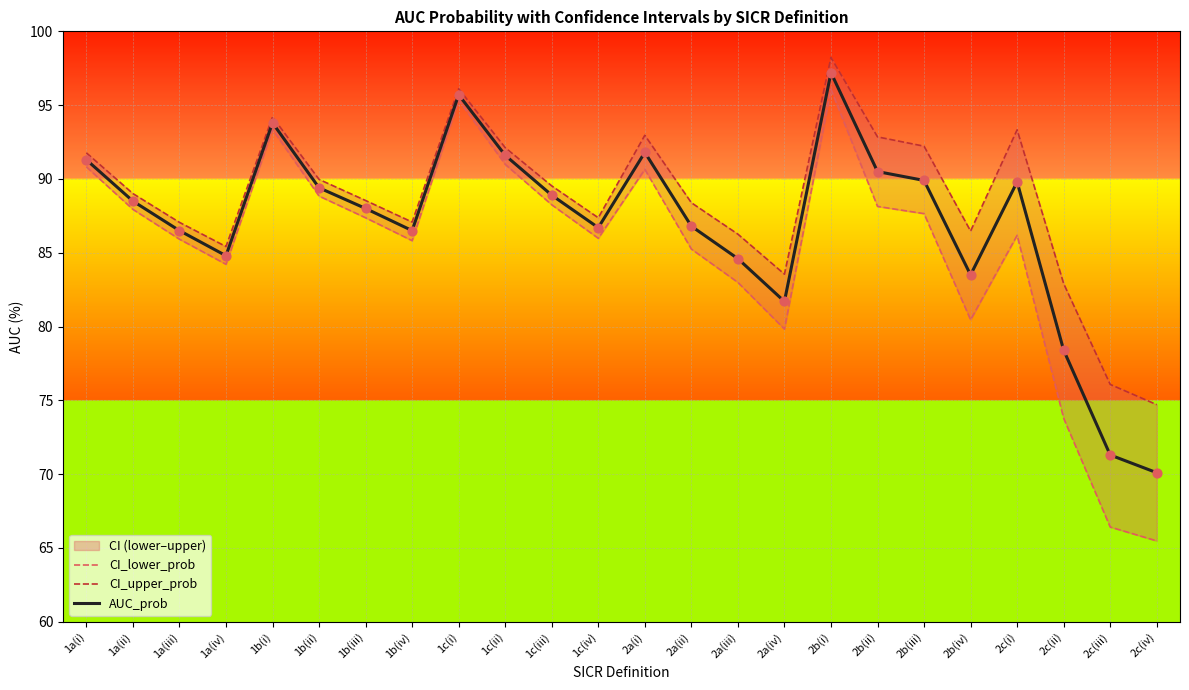

Which category has the lowest value in the AUC_prob series?

2c(iv)